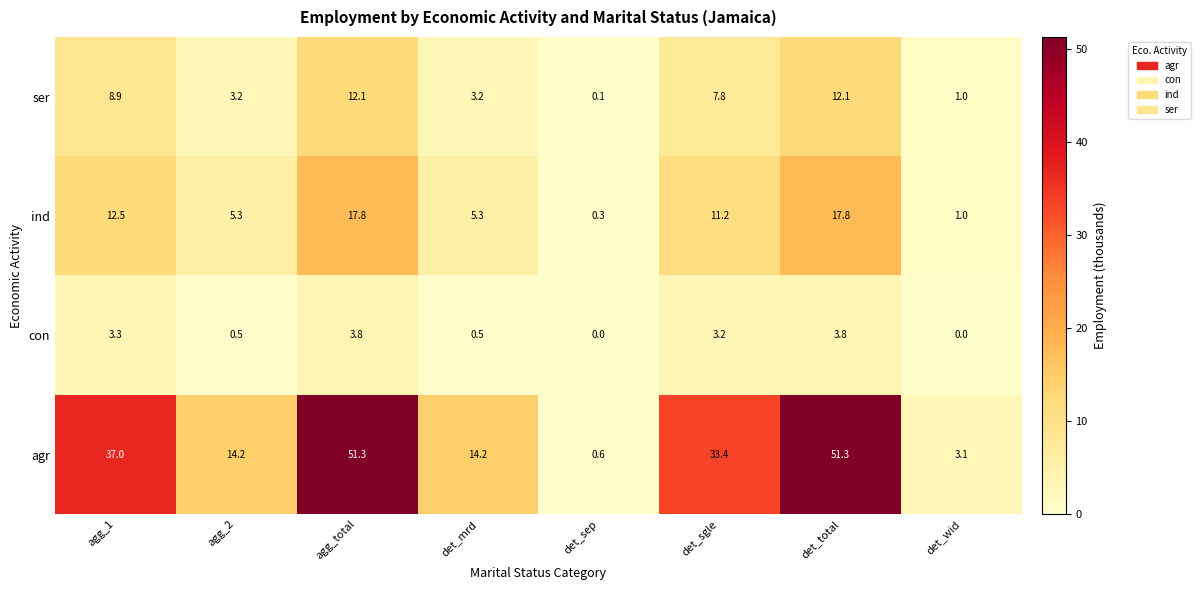

At how many categories does at least one series exceed 41?

2